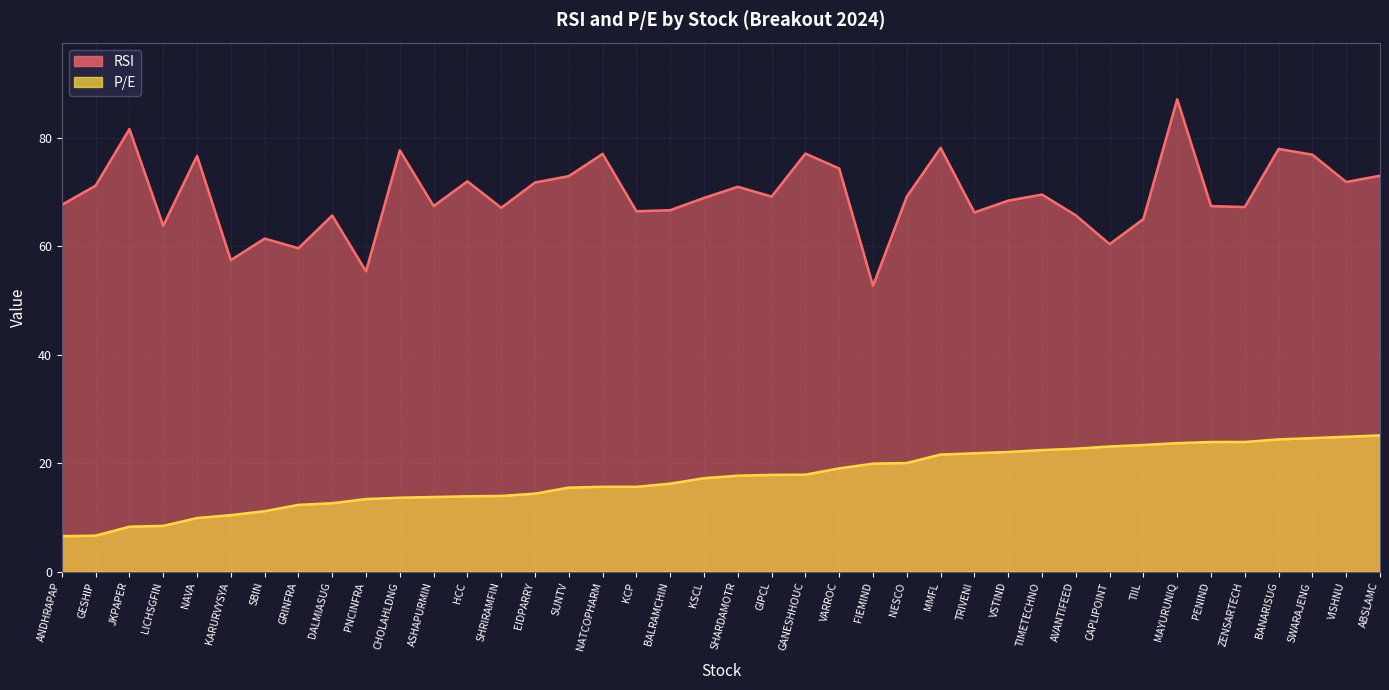

True or false: P/E has a value of 41.2 at CAPLIPOINT.

False